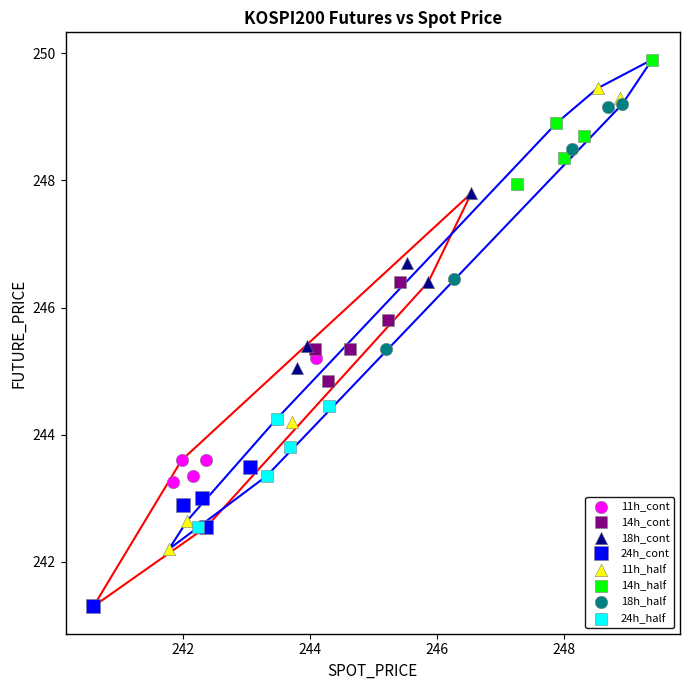

Which series has the widest spread of Y values?

11h_half